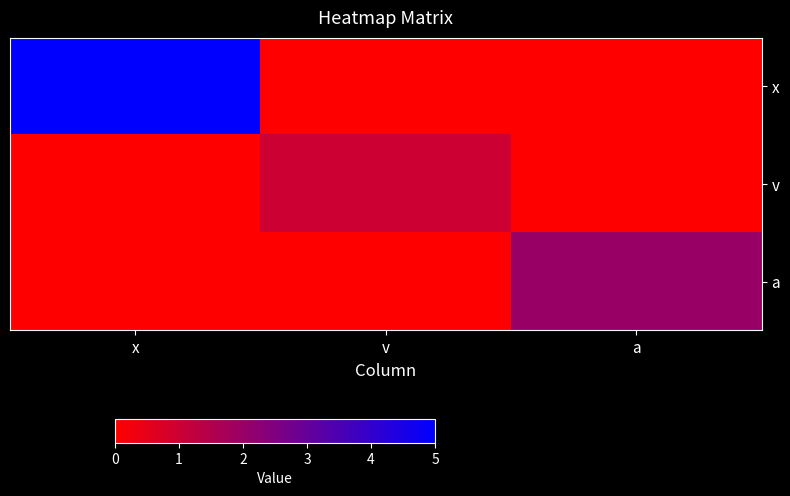

What is the total value across all series at v?

1